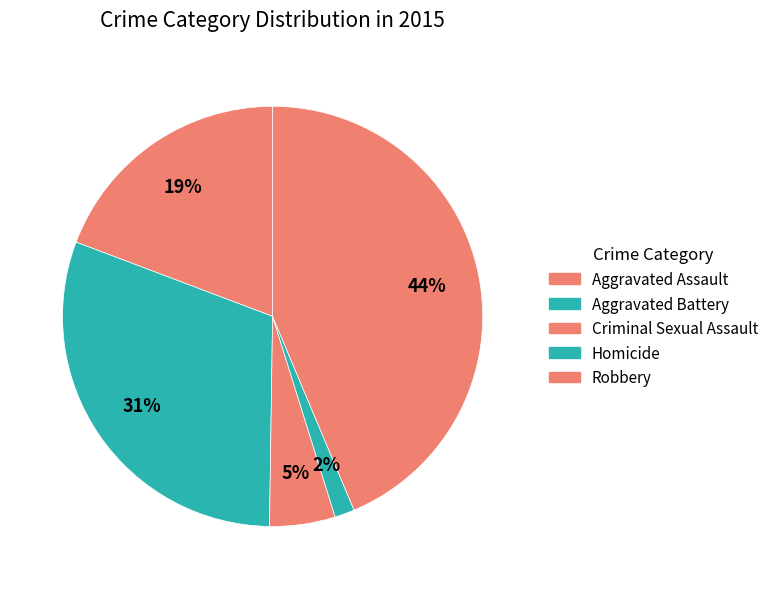

To the nearest percent, what percentage of the pie is Homicide?

2%